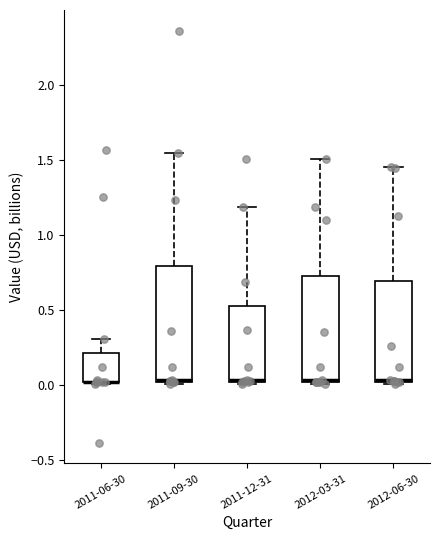

Where is the lower edge of the box for 2011-12-31 on the y-axis? The values are not printed on the chart, so give them approximately, as read against the axis.

0.00